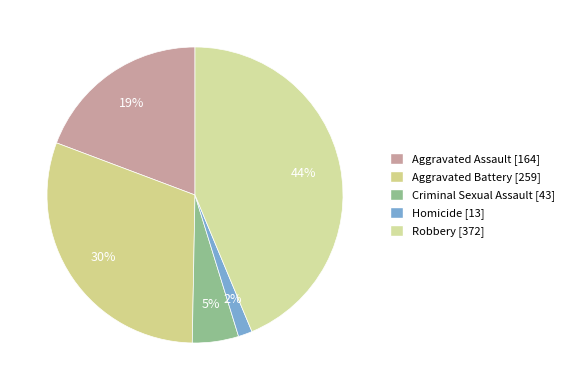

What percentage do Aggravated Battery and Homicide together represent?

32.0%